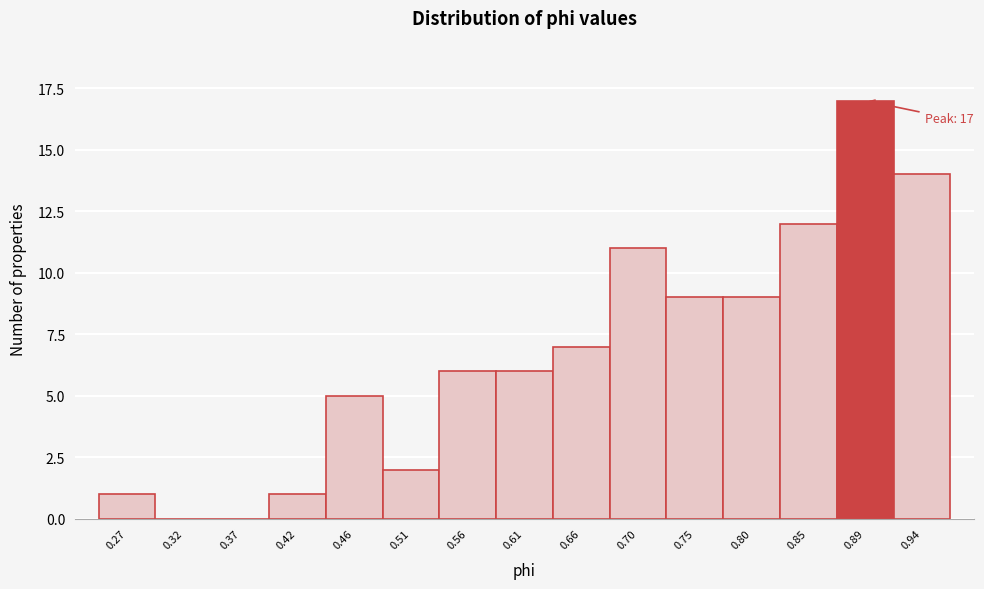

Reading left to right, transcribe all the data shown in this chart.

0.27=1	0.32=0	0.37=0	0.42=1	0.46=5	0.51=2	0.56=6	0.61=6	0.66=7	0.70=11	0.75=9	0.80=9	0.85=12	0.89=17	0.94=14